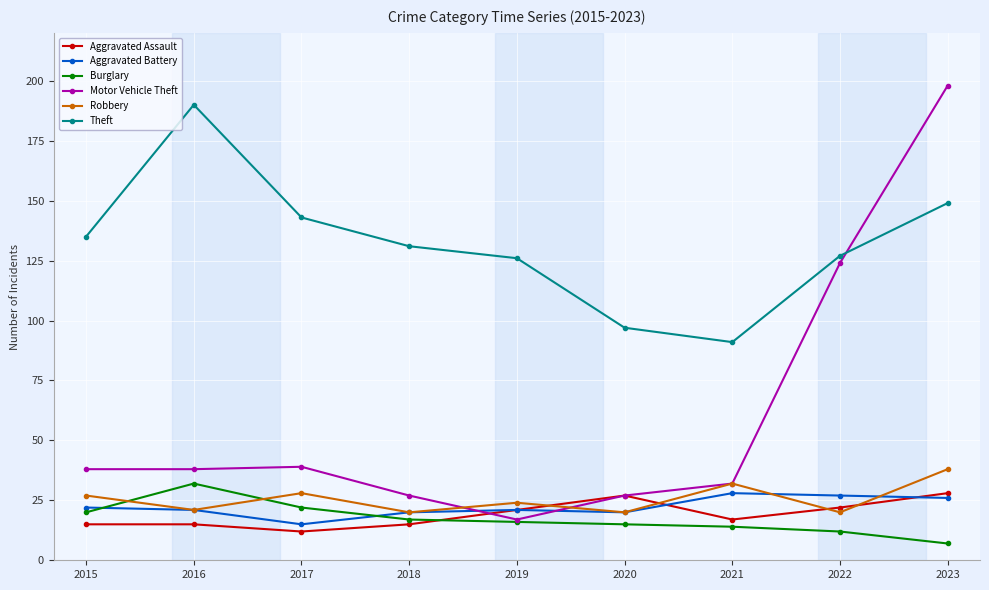

Which series ends up on top after the final intersection of Robbery and Aggravated Battery?

Robbery